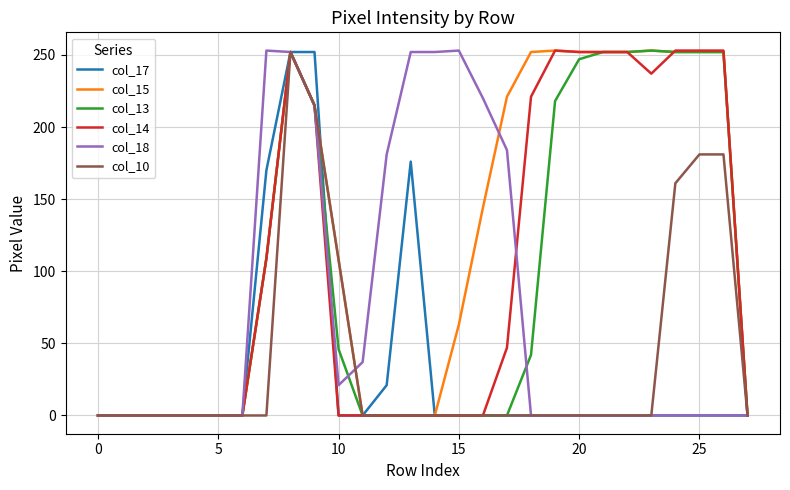

Which series has the largest total across all categories?

col_15